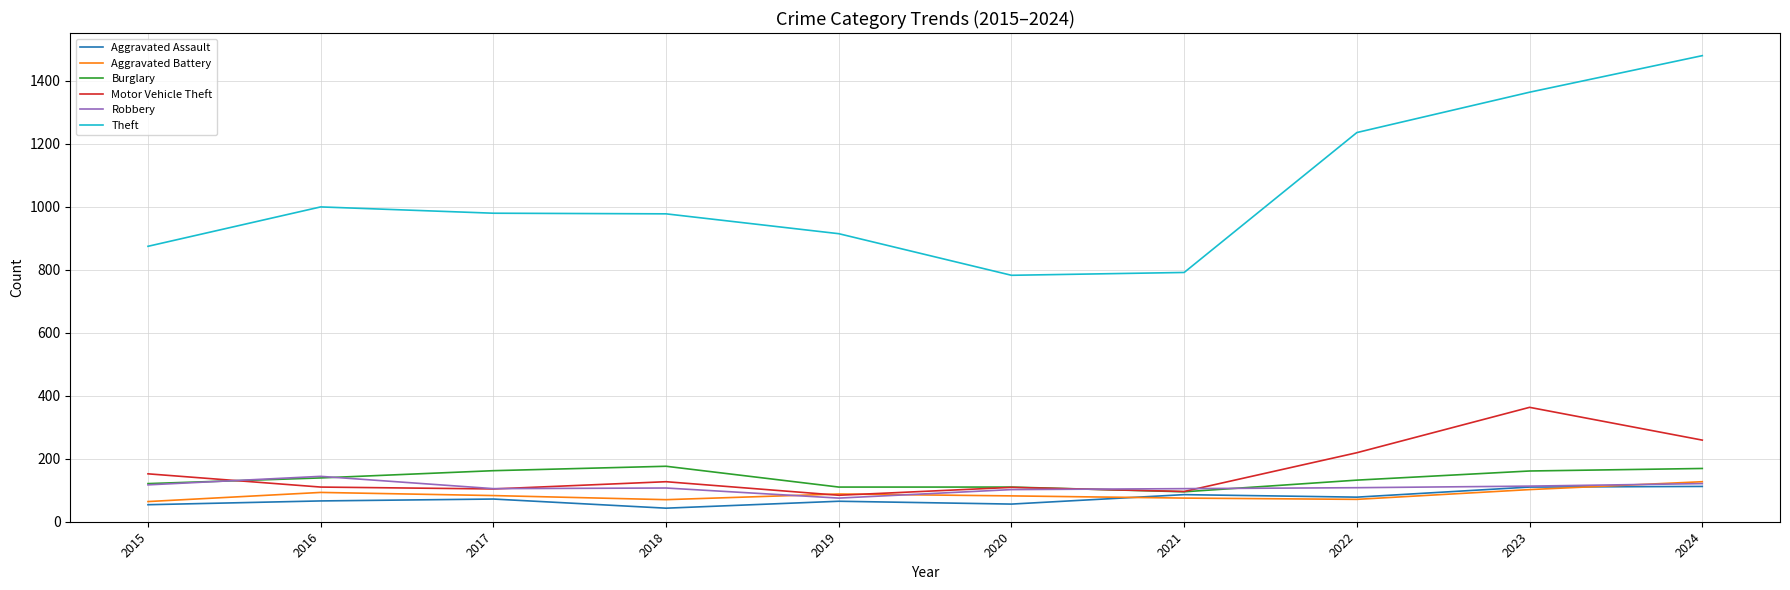

Between 2020 and 2022, which series saw the biggest shift?

Theft